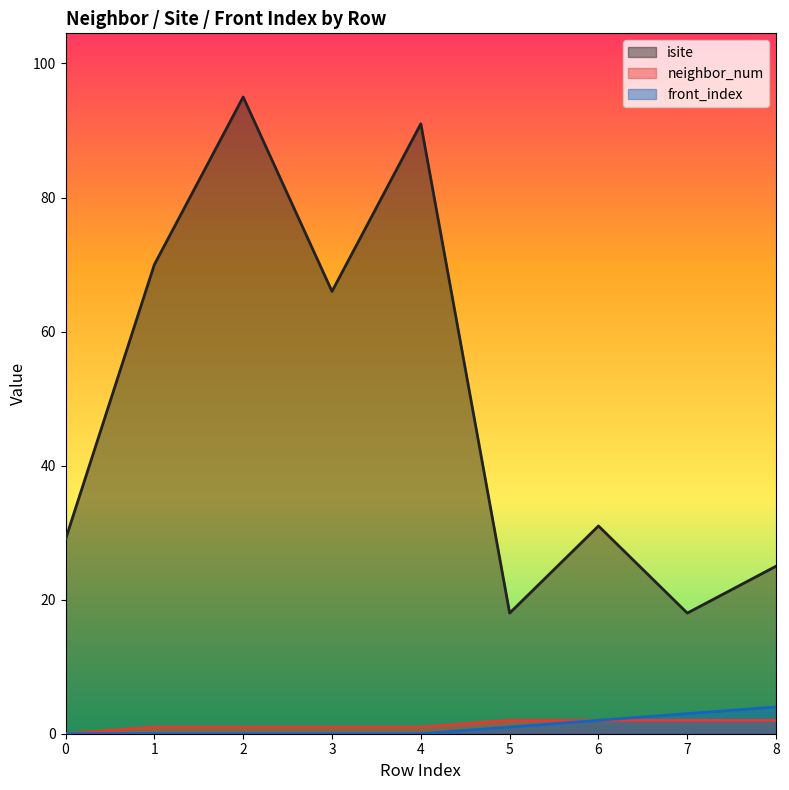

What is the sum of the isite values at 3 and 0?

95